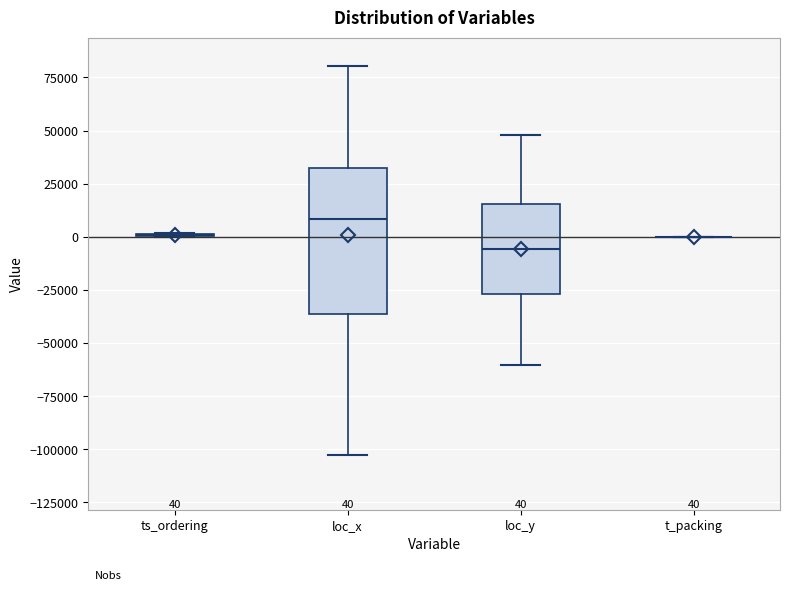

Comparing the boxes themselves (not the whiskers), which one is the tallest?

loc_x